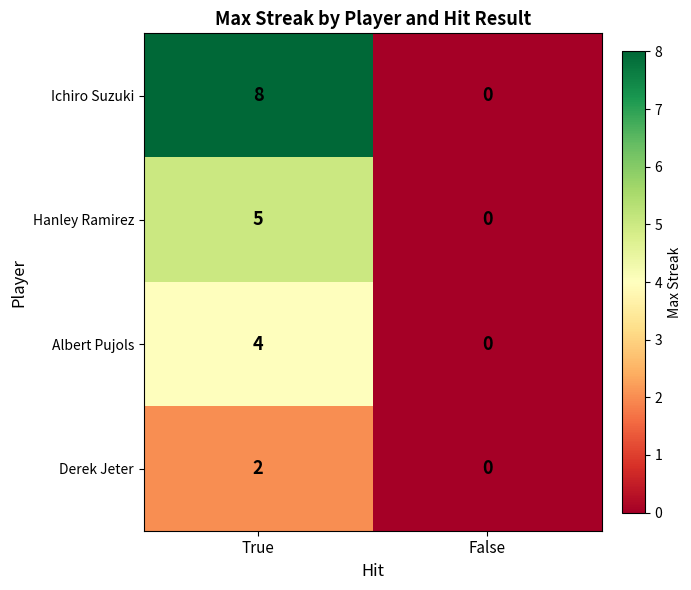

List the series in order of their overall mean, lowest first.

Derek Jeter, Albert Pujols, Hanley Ramirez, Ichiro Suzuki